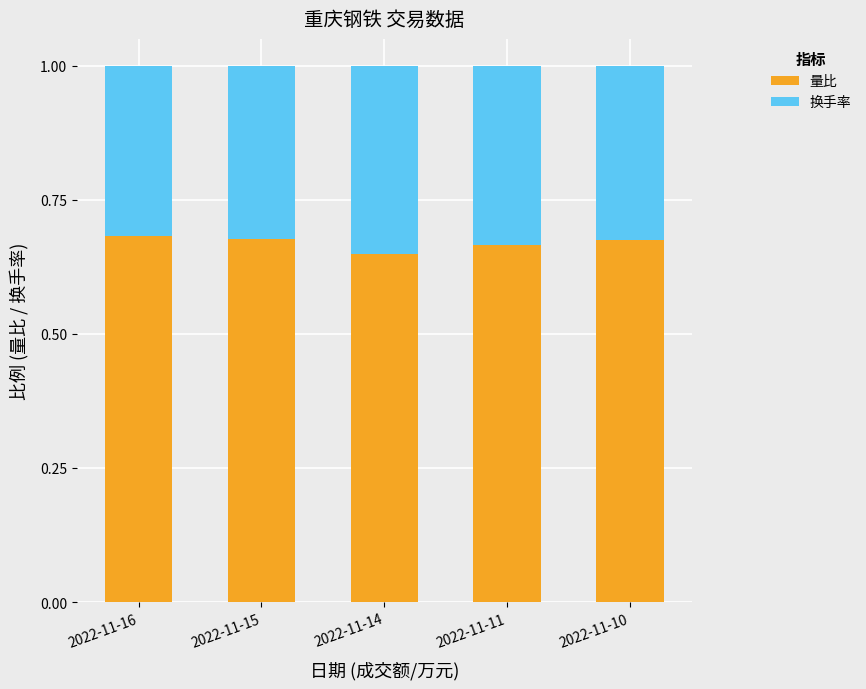

The 量比 series shows 0.3 at 2022-11-15. True or false?

False